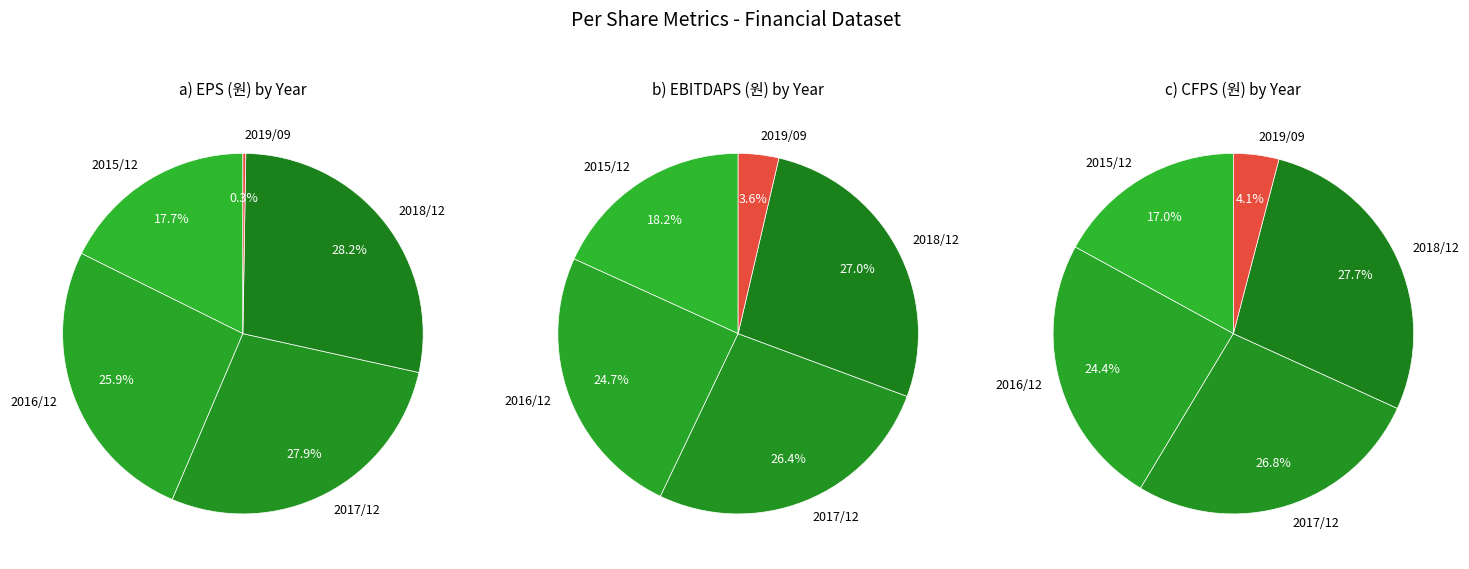

Between 2017/12 and 2015/12, which is larger?

2017/12